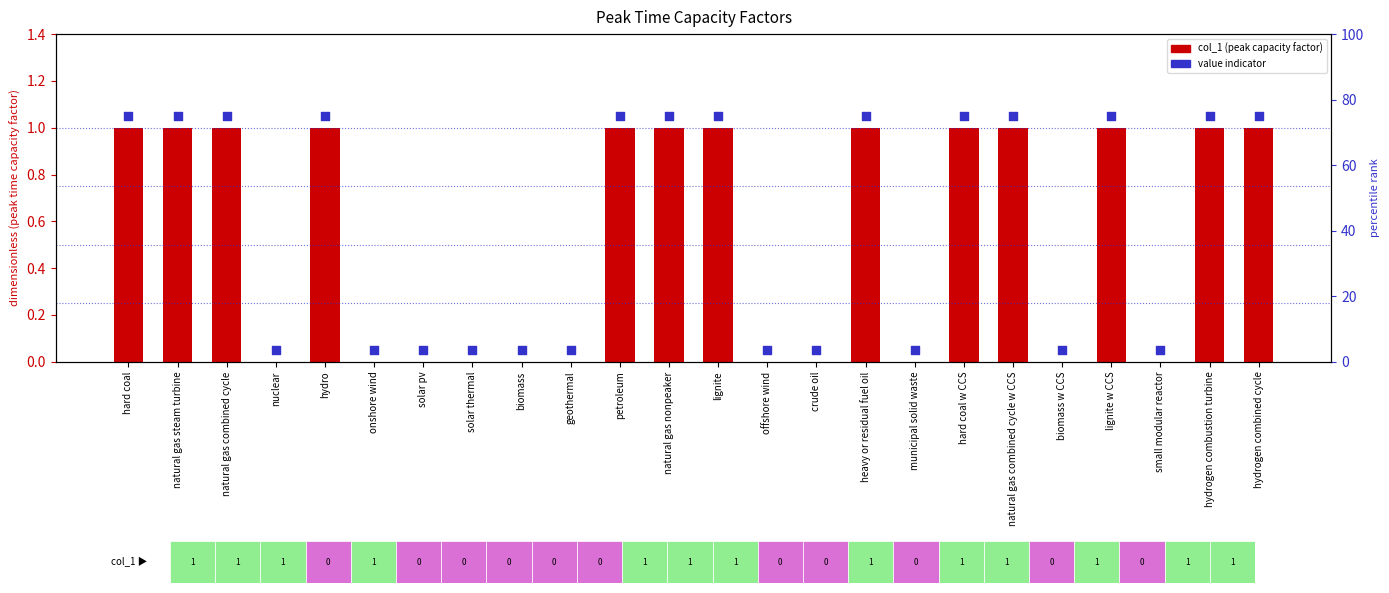

Which series has the largest Y range (max minus min)?

col_1 (peak capacity factor)